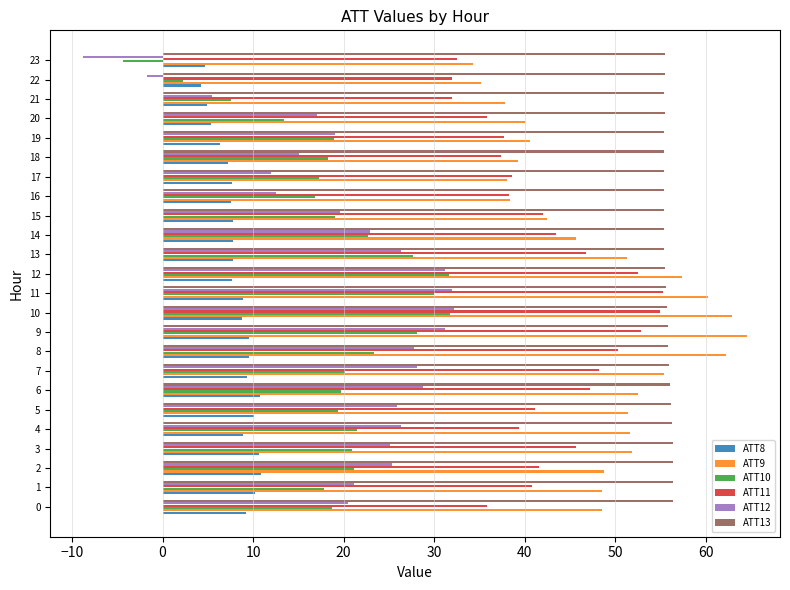

At which category is the sum across all series the highest?

10